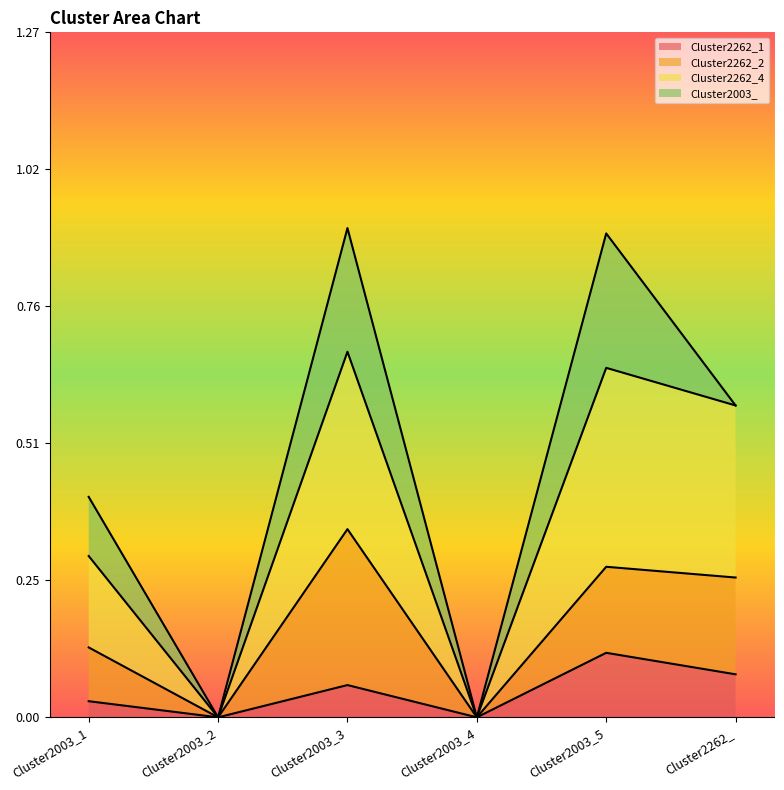

How many lines are shown in the chart?

4